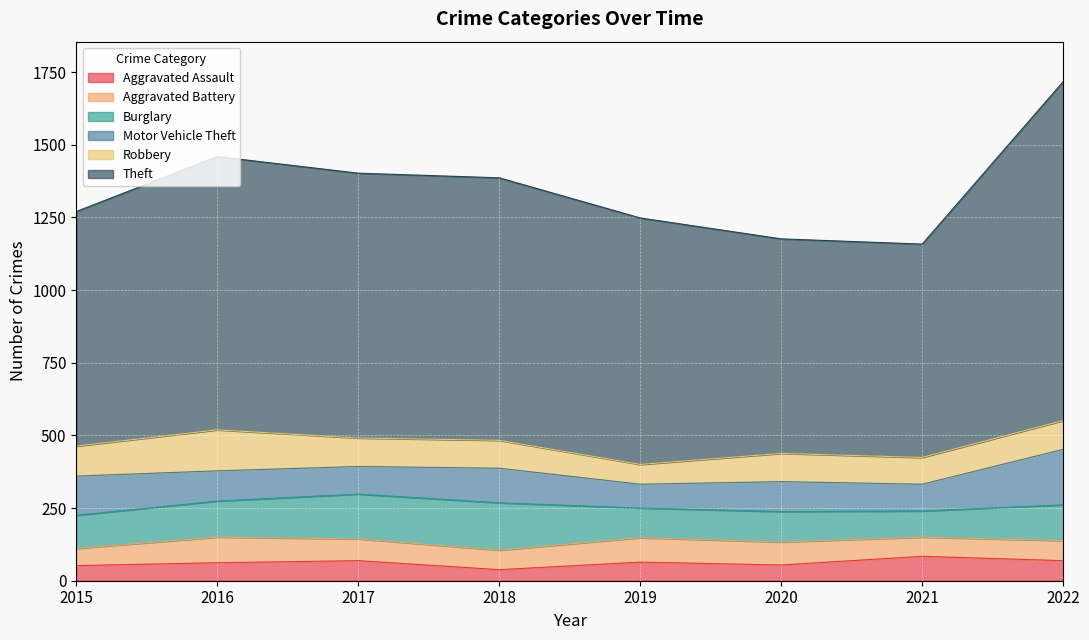

Reading left to right, extract all data points from this chart.

Aggravated Assault: 2015=52	2016=62	2017=69	2018=38	2019=64	2020=54	2021=84	2022=69
Aggravated Battery: 2015=59	2016=88	2017=75	2018=67	2019=84	2020=79	2021=66	2022=69
Burglary: 2015=114	2016=124	2017=154	2018=163	2019=102	2020=105	2021=90	2022=123
Motor Vehicle Theft: 2015=135	2016=104	2017=95	2018=119	2019=82	2020=103	2021=92	2022=191
Robbery: 2015=103	2016=141	2017=98	2018=96	2019=68	2020=97	2021=92	2022=99
Theft: 2015=807	2016=940	2017=911	2018=903	2019=848	2020=738	2021=734	2022=1166